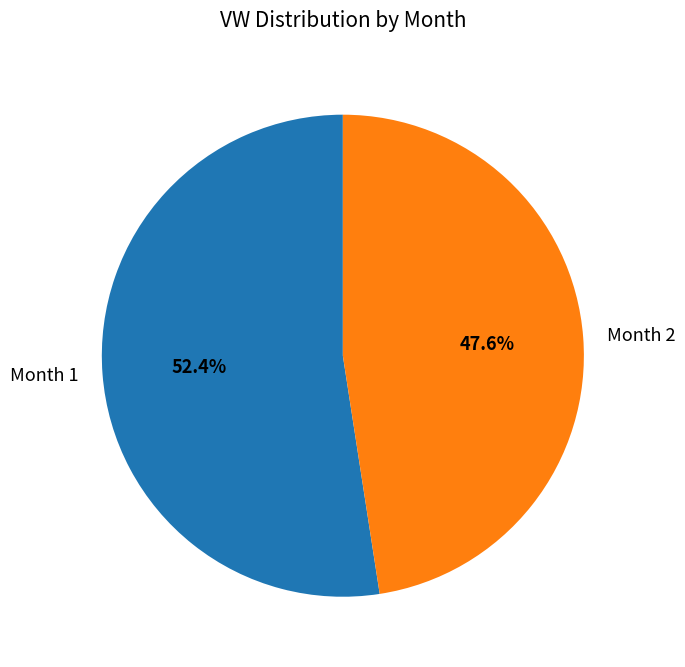

What is the majority slice?

Month 1